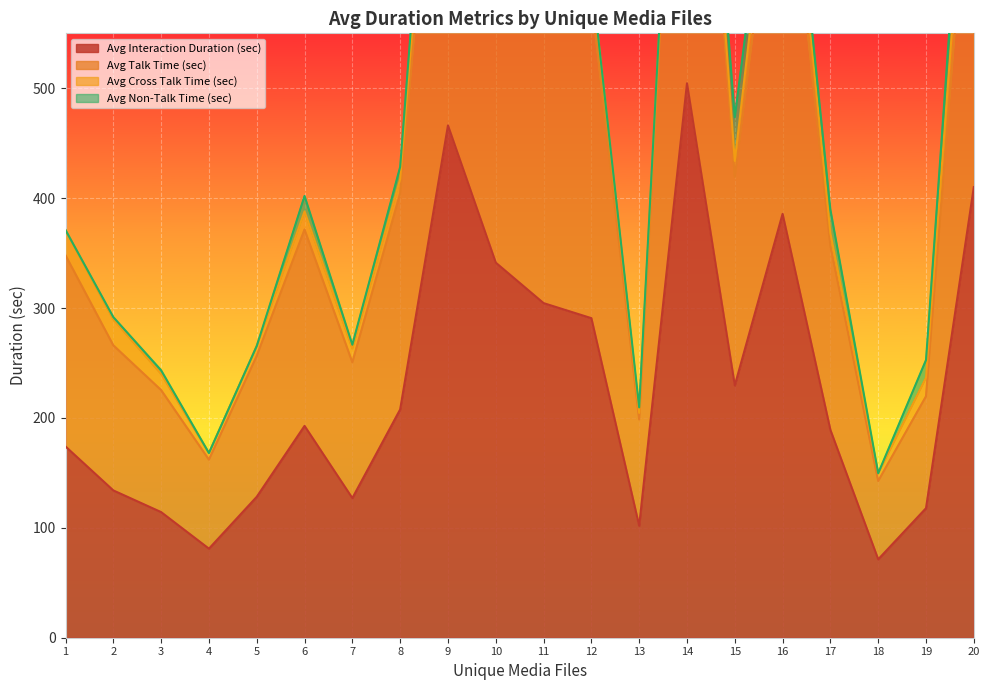

Which category has the lowest value in the Avg Talk Time (sec) series?

18